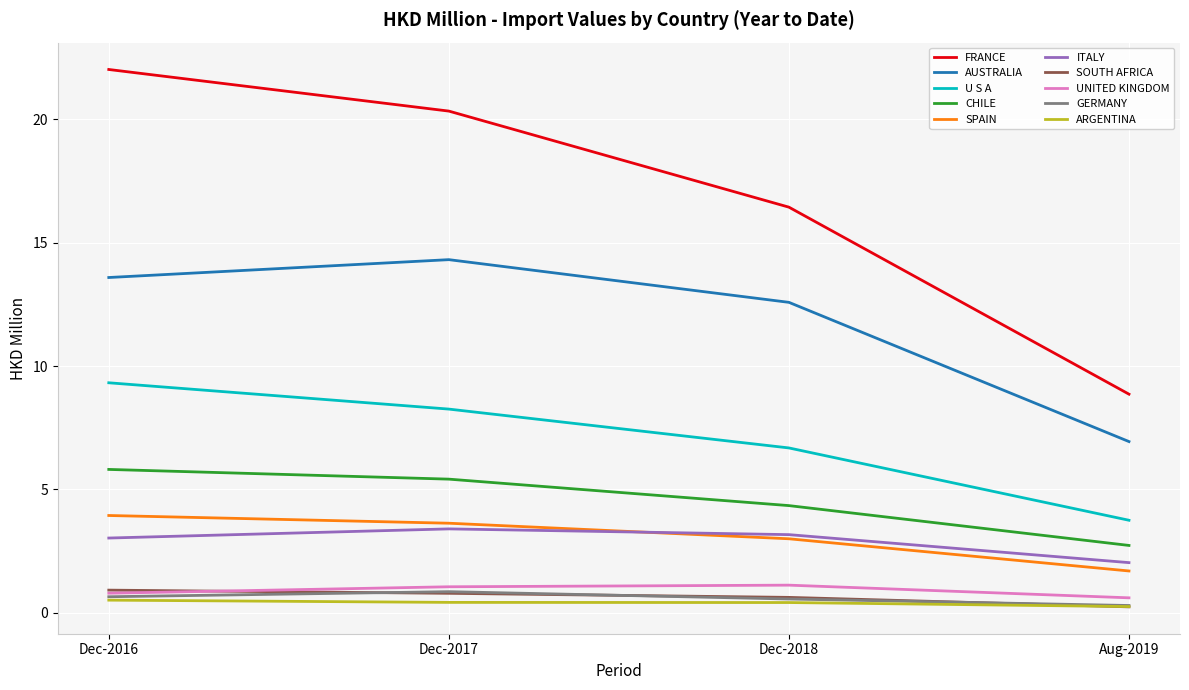

At which category is the sum across all series the highest?

Dec-2016